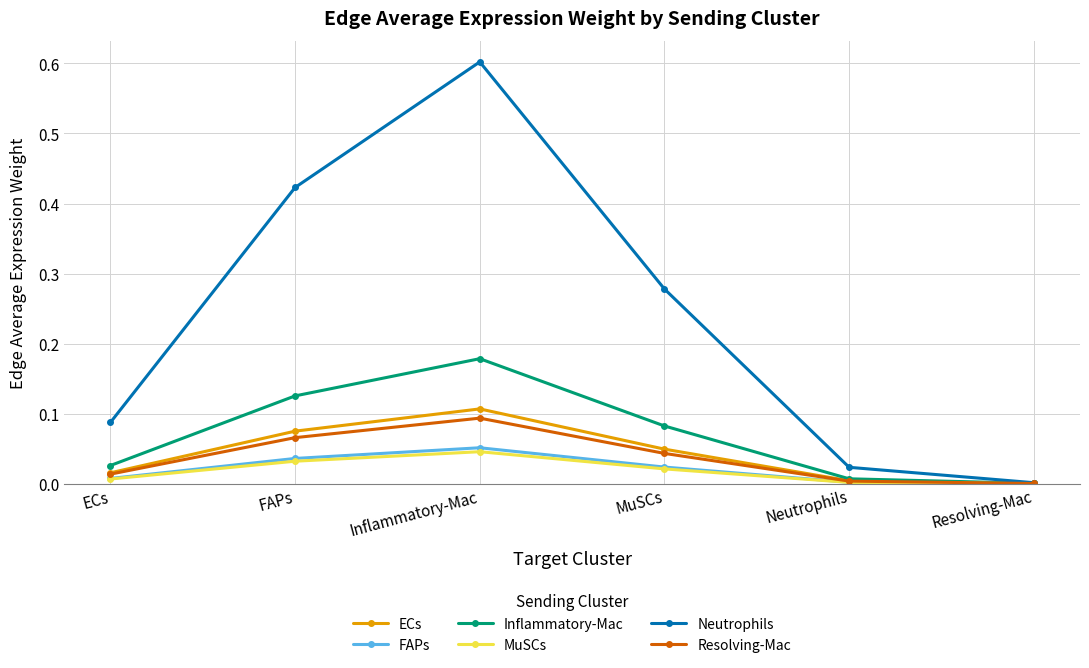

What is the difference between the highest and lowest values at Inflammatory-Mac?

0.6